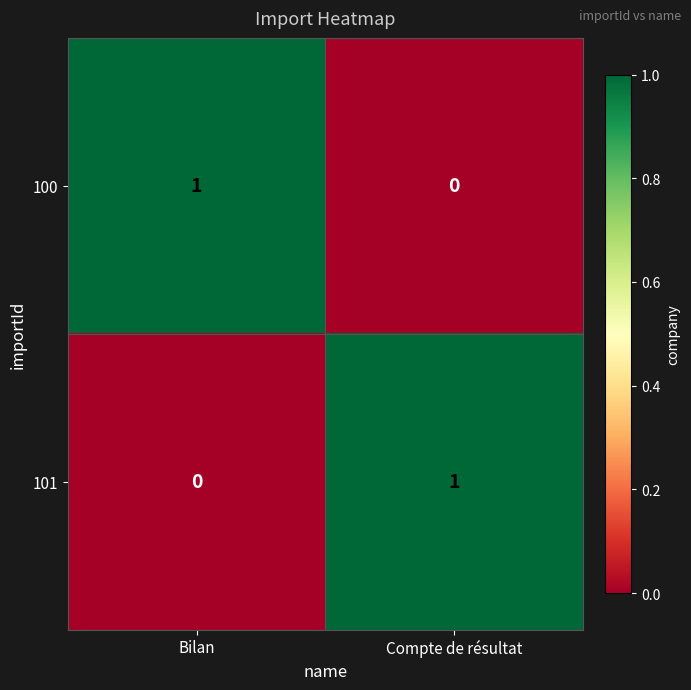

At which label is 100 closest to 0?

Compte de résultat